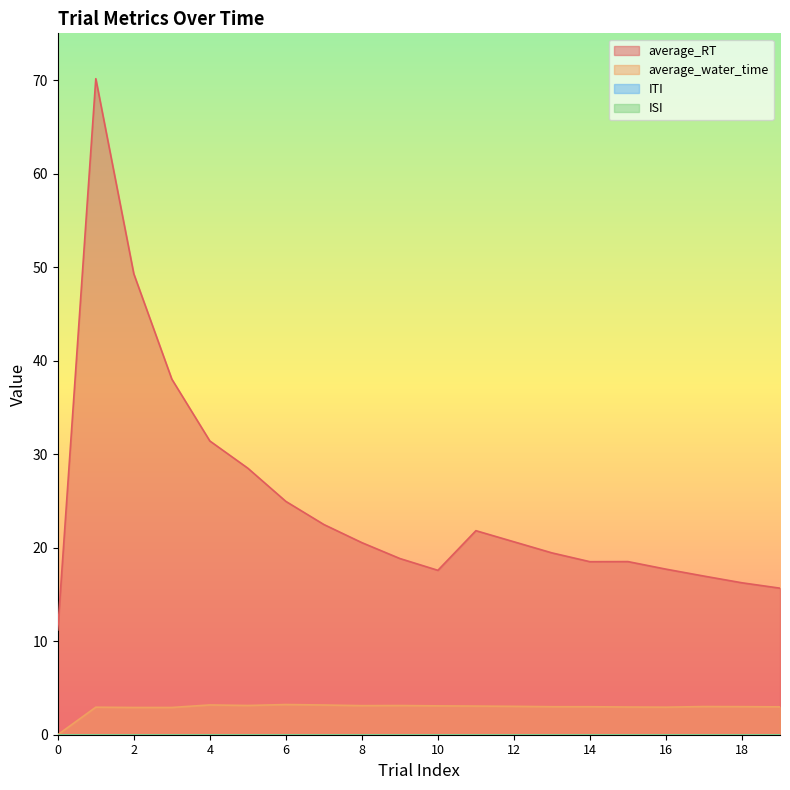

Does the chart display data point markers on the line(s)?

No